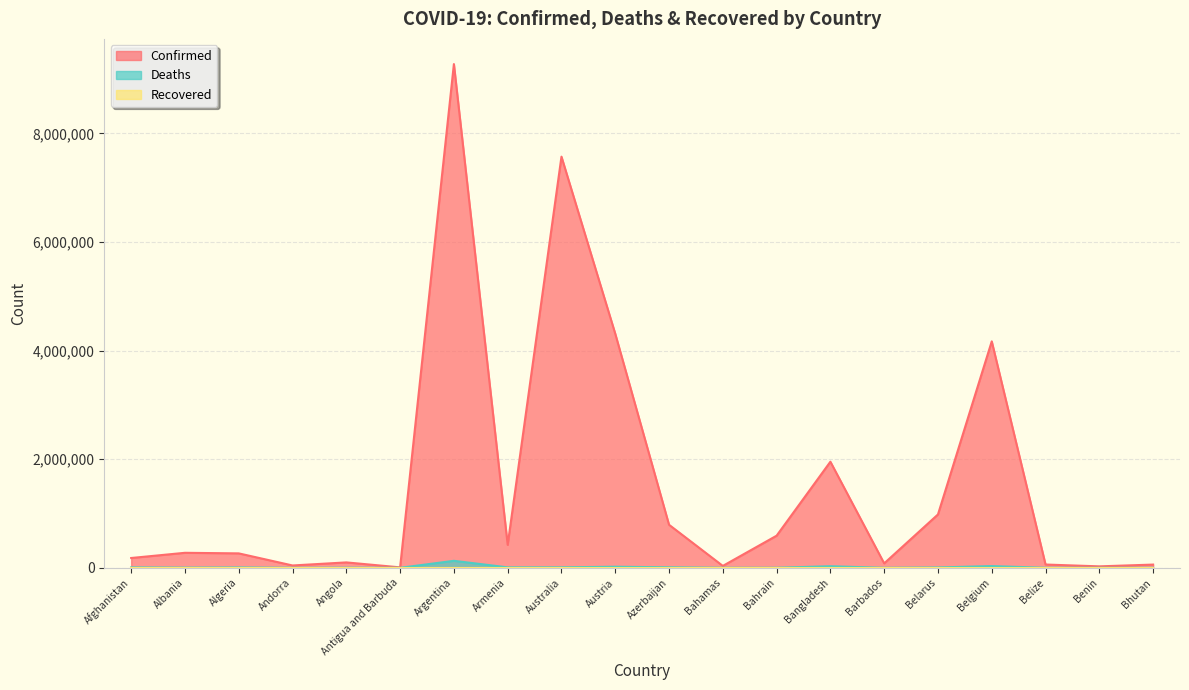

What is the label of the 18th point from the right?

Algeria